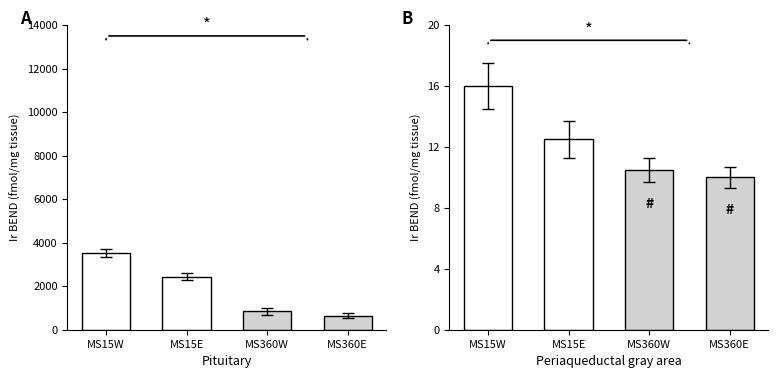

What is the difference between the maximum and minimum values in the SumTier series?

6.0